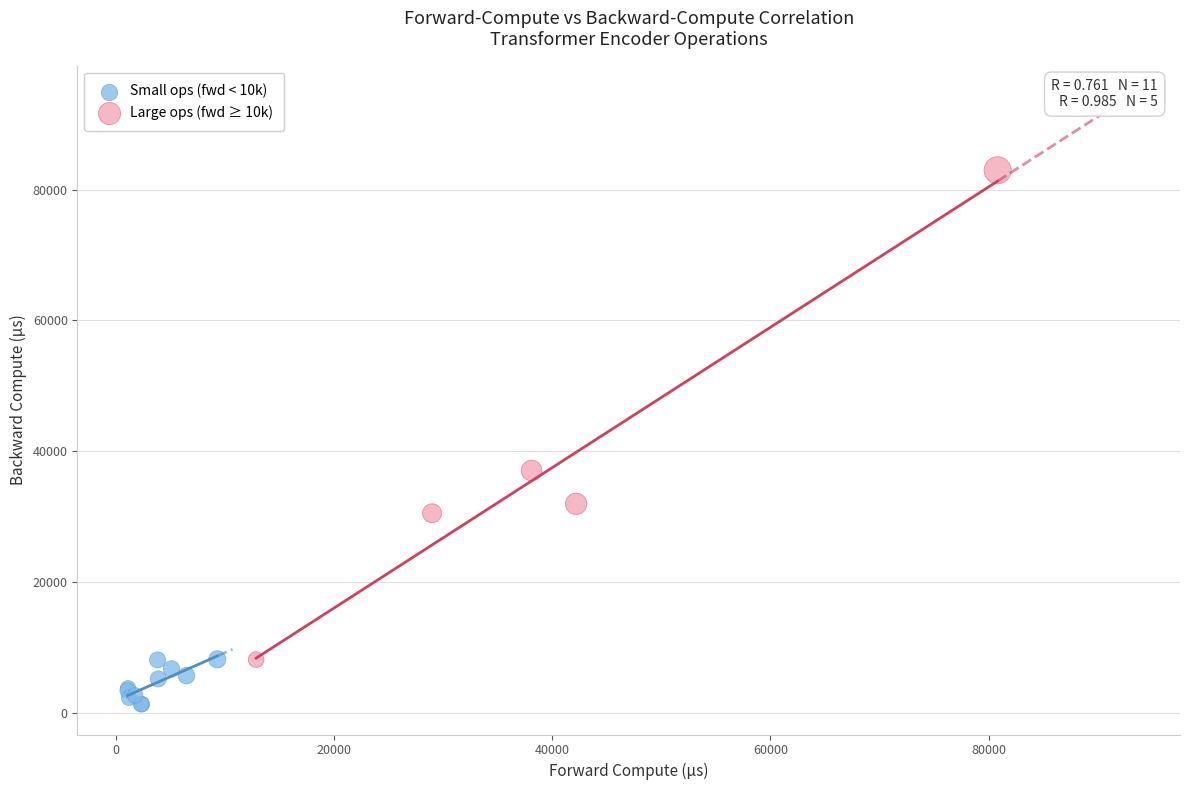

Which series has the widest spread of Y values?

Large ops (fwd ≥ 10k)